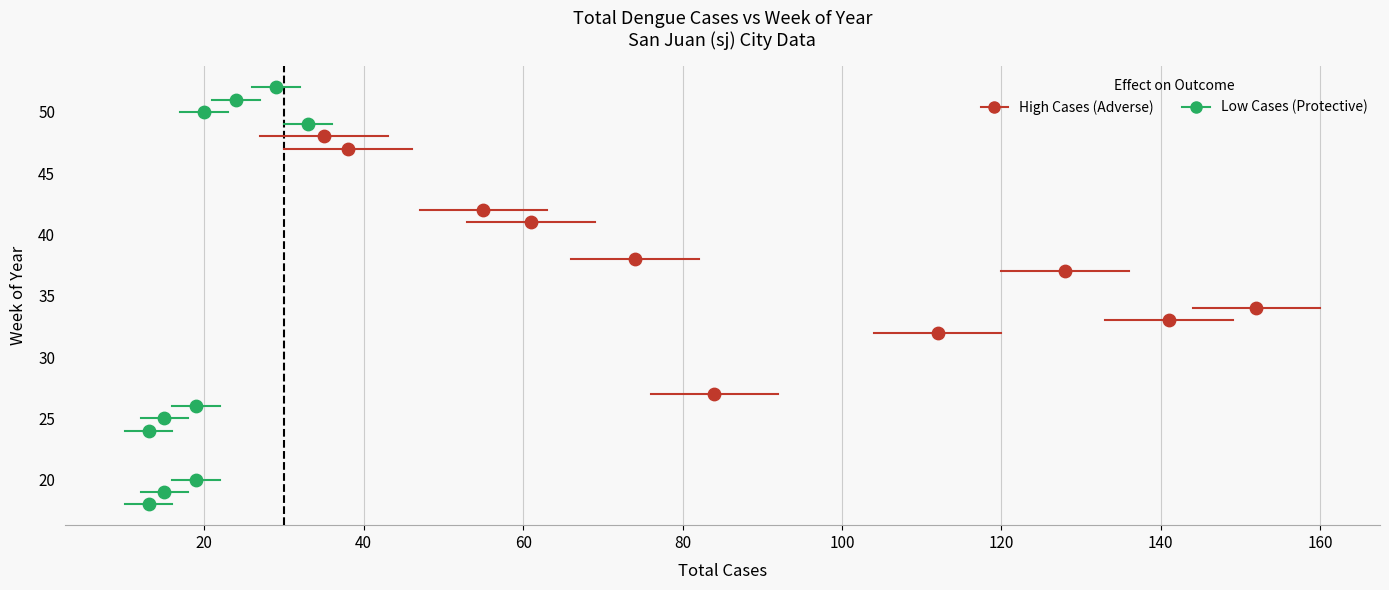

Which series has the widest spread of Y values?

Low Cases (Protective)